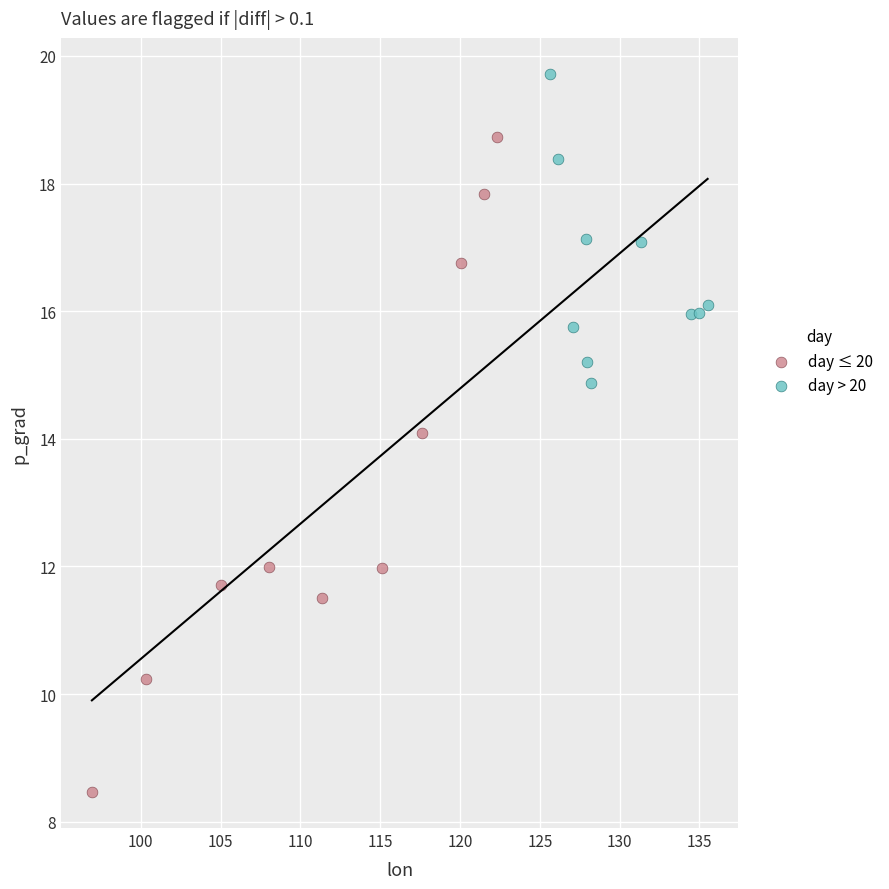

Which series contains the lowest Y value?

day ≤ 20